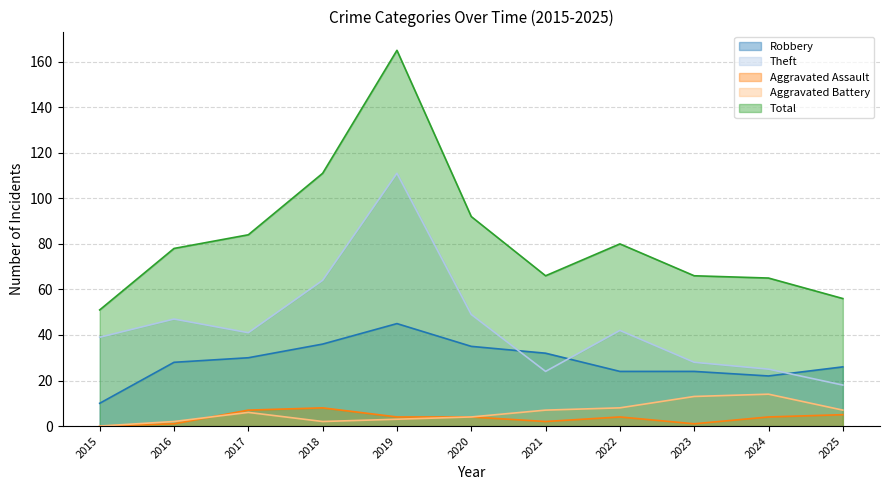

Which series has the largest range (max minus min)?

Total